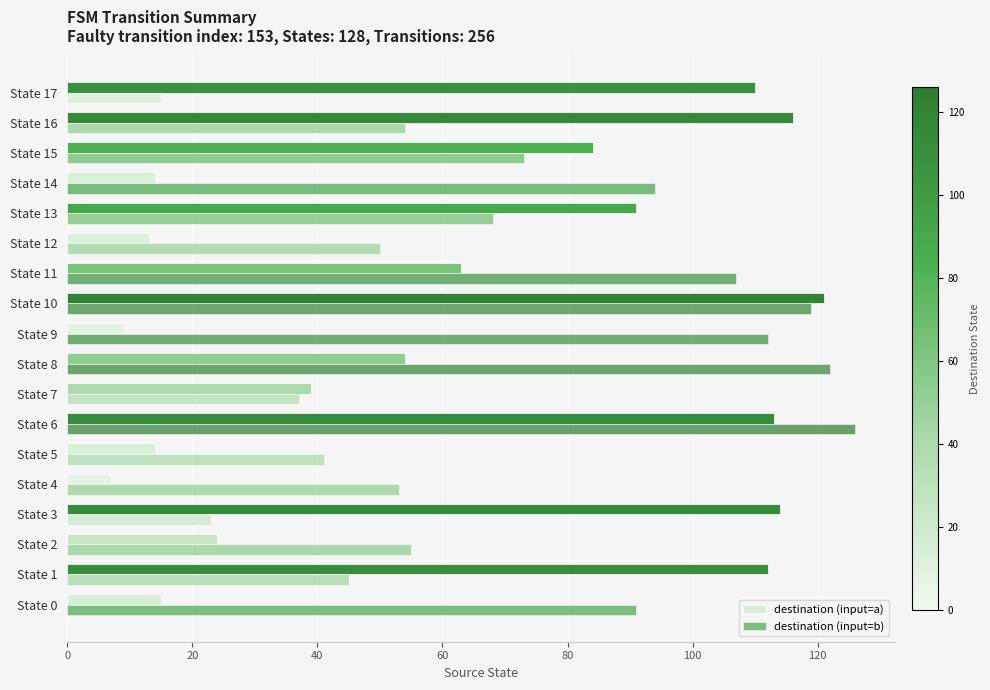

List the series in order of their overall mean, highest first.

destination (input=b), destination (input=a)